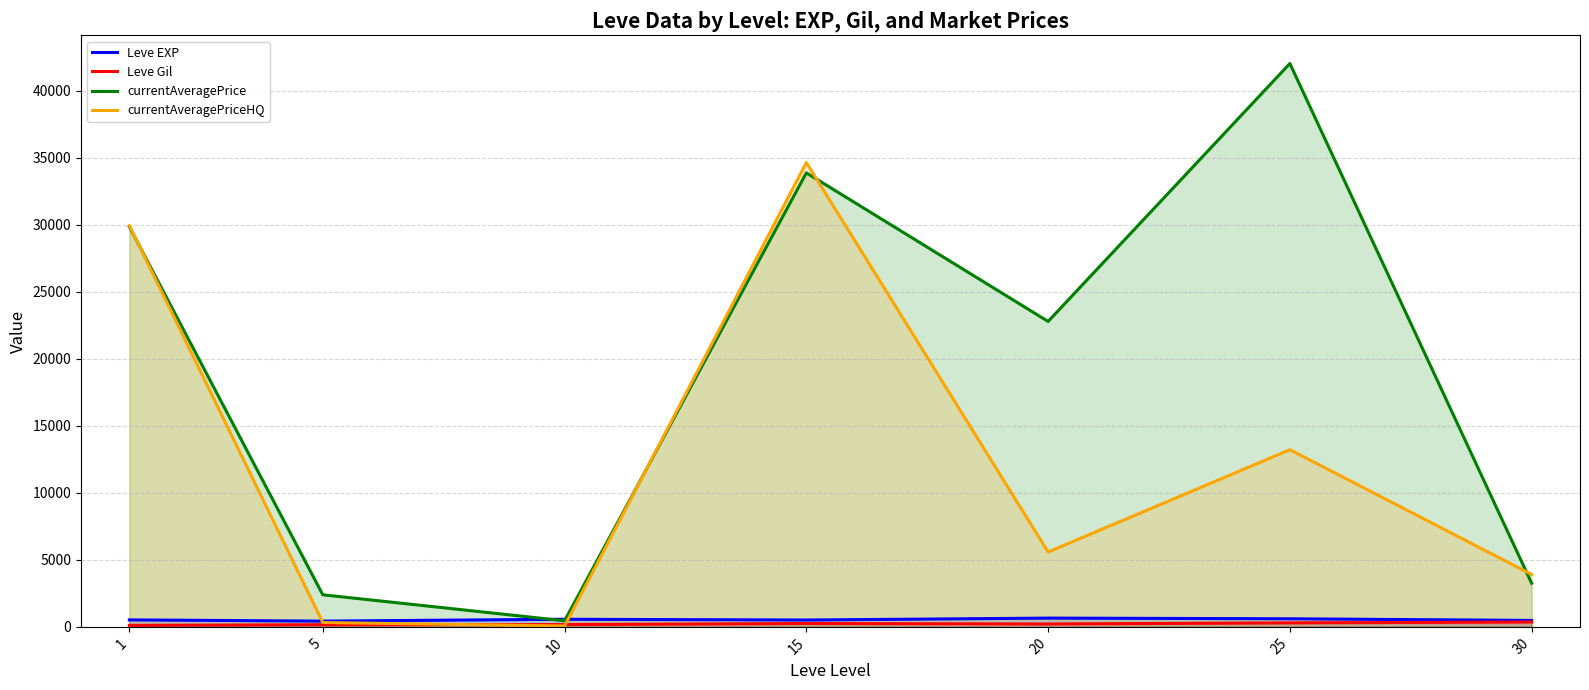

What is the highest value of the Leve Gil series?

361.0